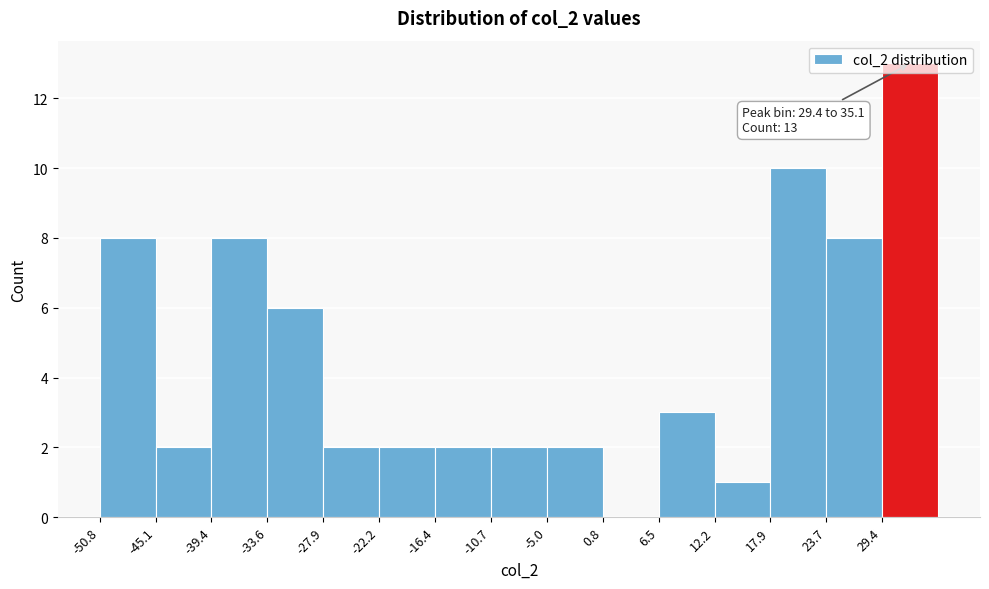

Which range on the x-axis has the tallest bar?

29 to 35